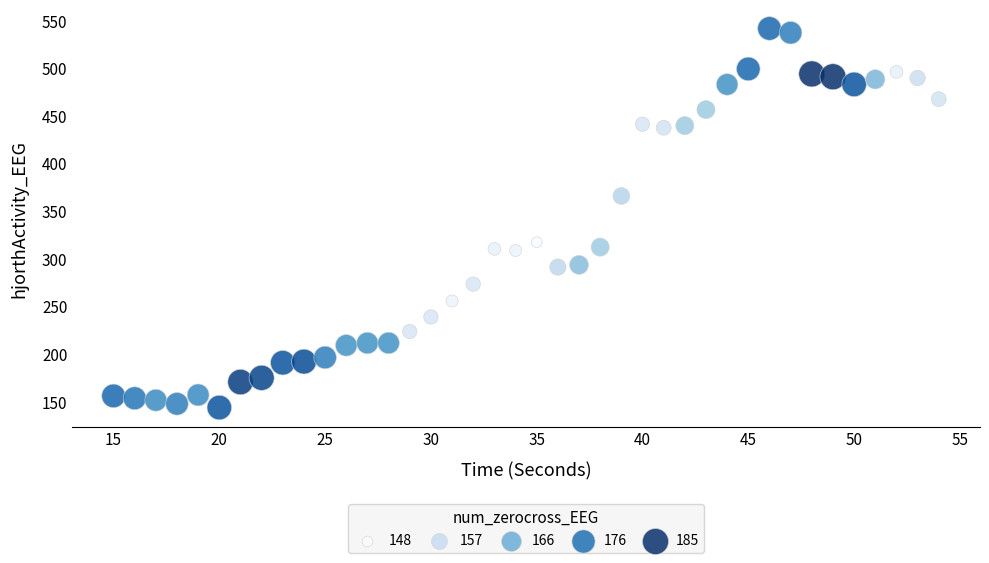

What is the range of Y values (max minus min)?

397.7